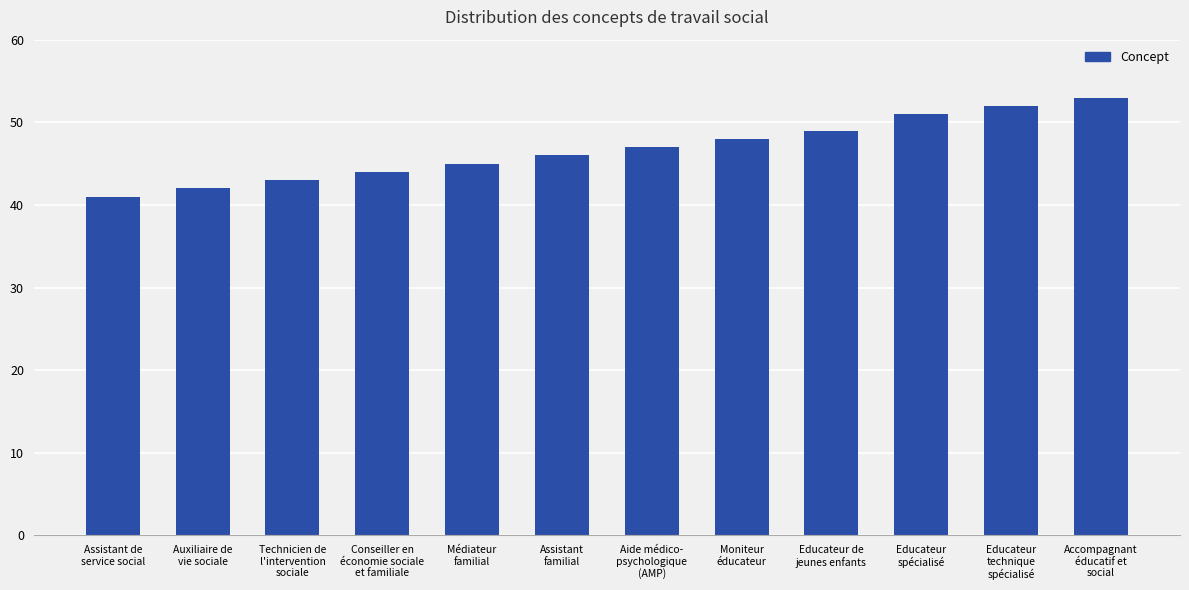

Approximately how many times larger is the value at Auxiliaire de
vie sociale compared to Educateur de
jeunes enfants?

0.9